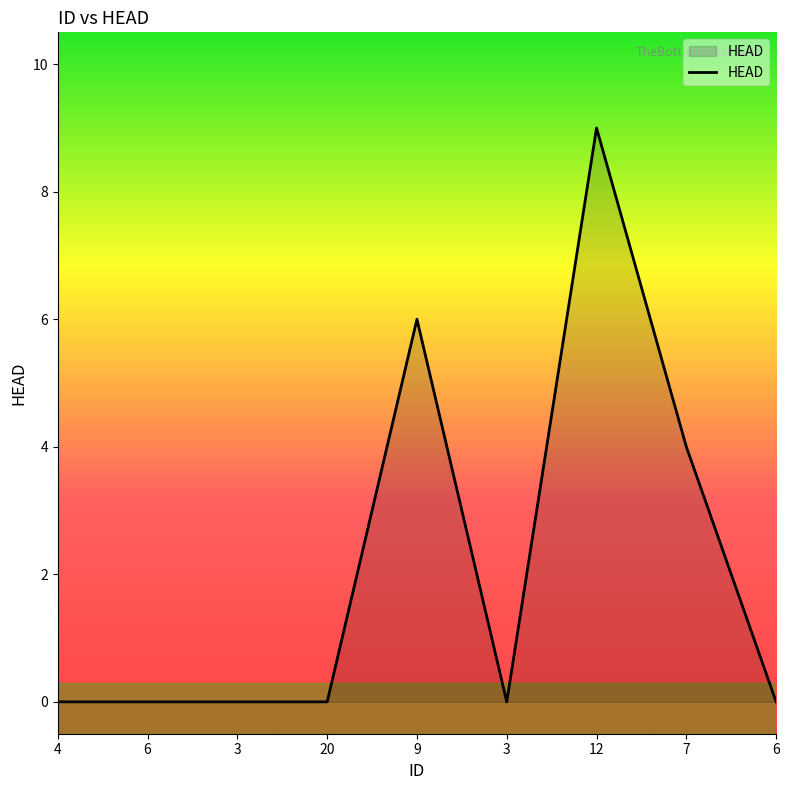

What is the label of the 8th point from the right?

6